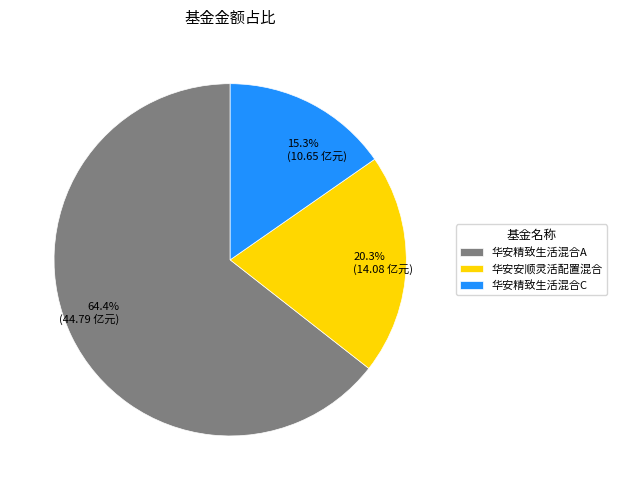

To the nearest percent, what is the difference between the 华安精致生活混合C and 华安精致生活混合A slice percentages?

49%